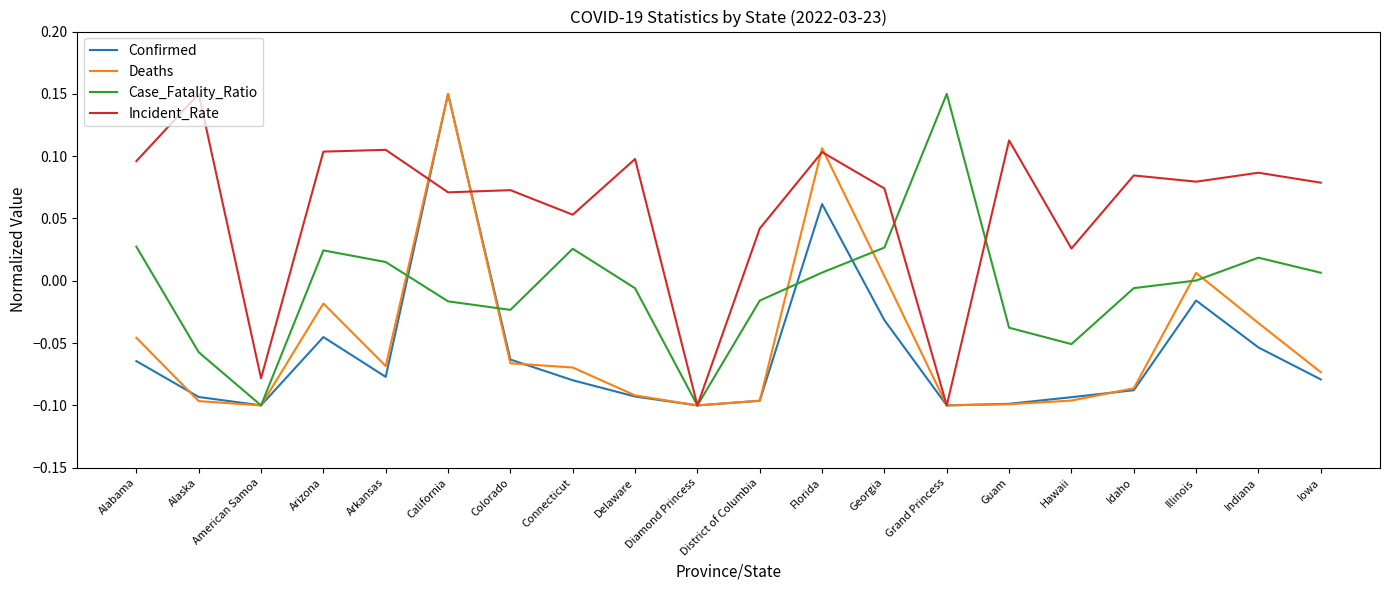

Between which two adjacent categories do Confirmed and Incident_Rate first intersect?

Arkansas and California